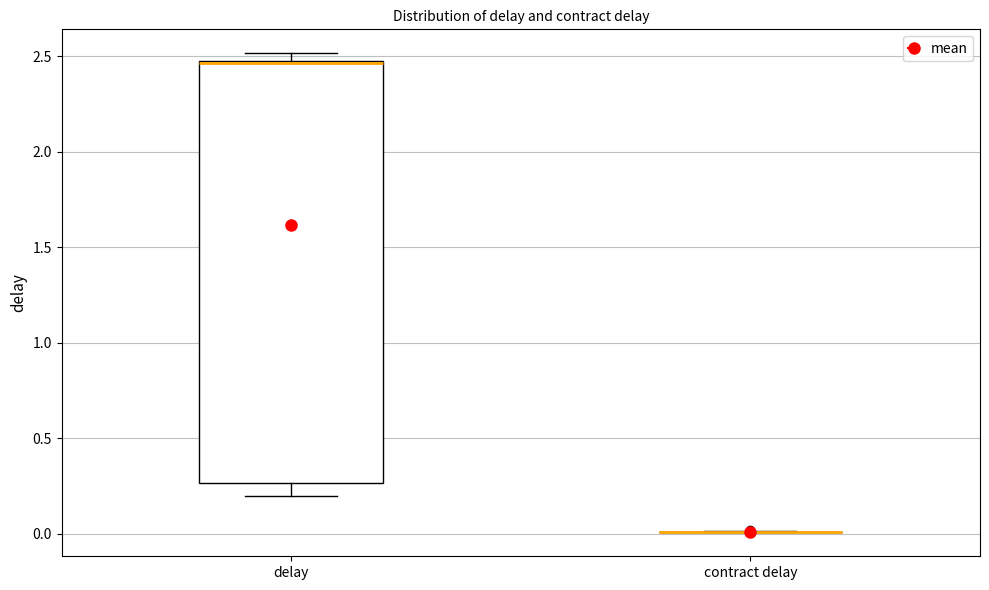

Reading left to right, transcribe this box plot: for each box, give where its median line is, the range the box spans, and where its two whiskers end, as read against the y-axis. The values are not printed on the chart, so give them approximately, as read against the axis.

delay: median 2.45 (drawn on the box's upper edge), box 0.25 to 2.50, whiskers 0.20 to 2.50 (just above the box's upper edge)
contract delay: box collapsed to a line at 0.00, whiskers 0.00 to 0.00